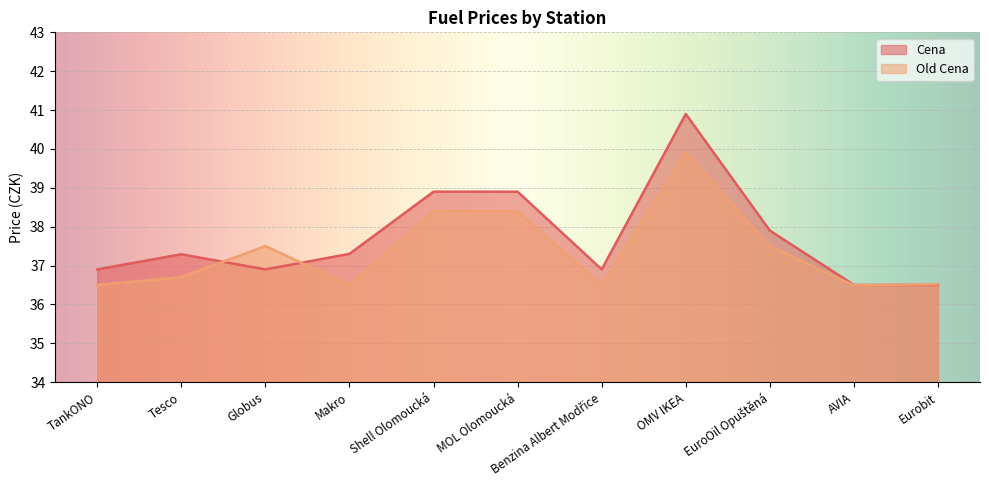

At which label is Old Cena closest to 38?

Shell Olomoucká